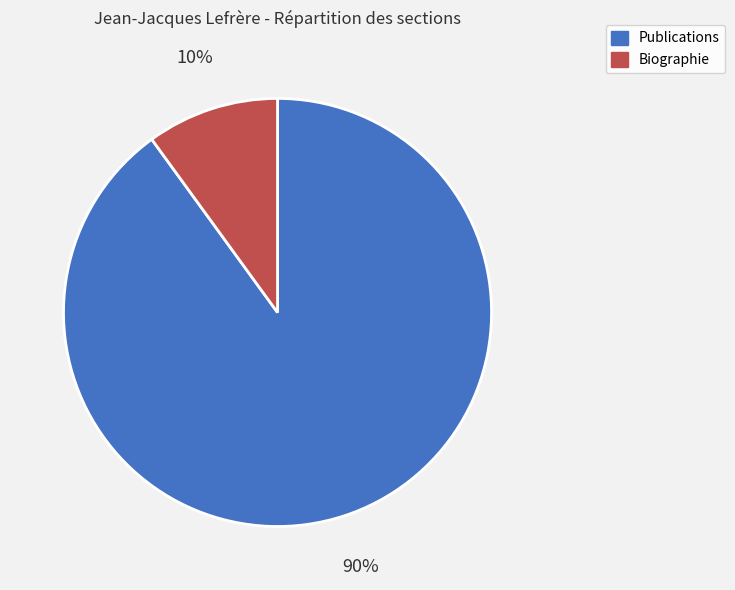

Approximately how many times larger is the value at Publications compared to Biographie?

9.0